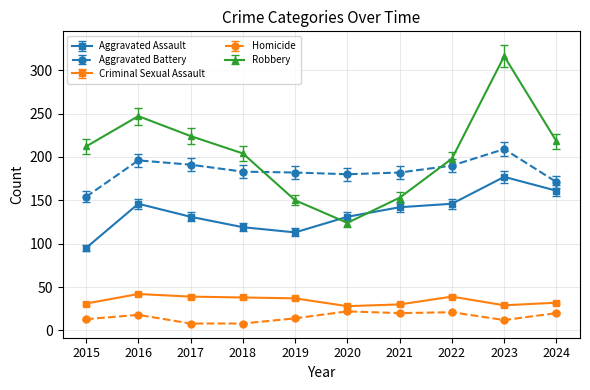

What is the value of the Homicide point at the 2nd from the left?

18